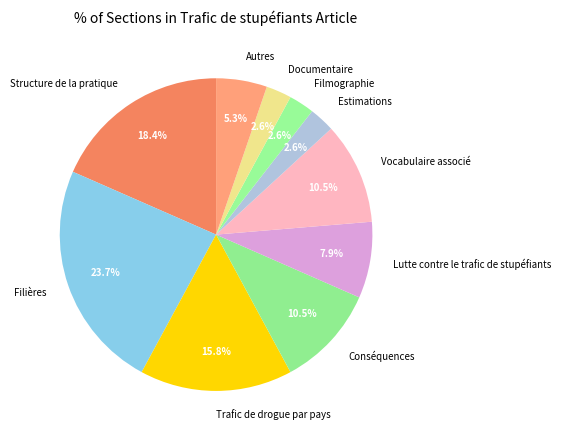

To the nearest percent, what is the combined percentage of Estimations and Trafic de drogue par pays?

18%